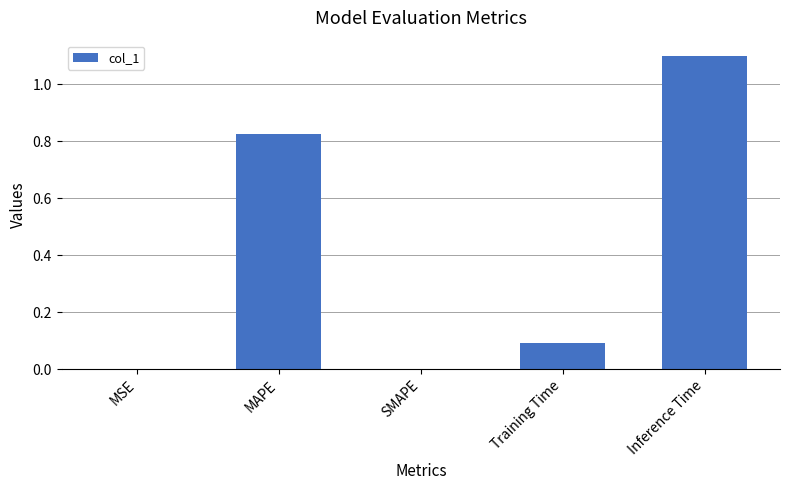

What is the maximum value shown in the chart?

1.1